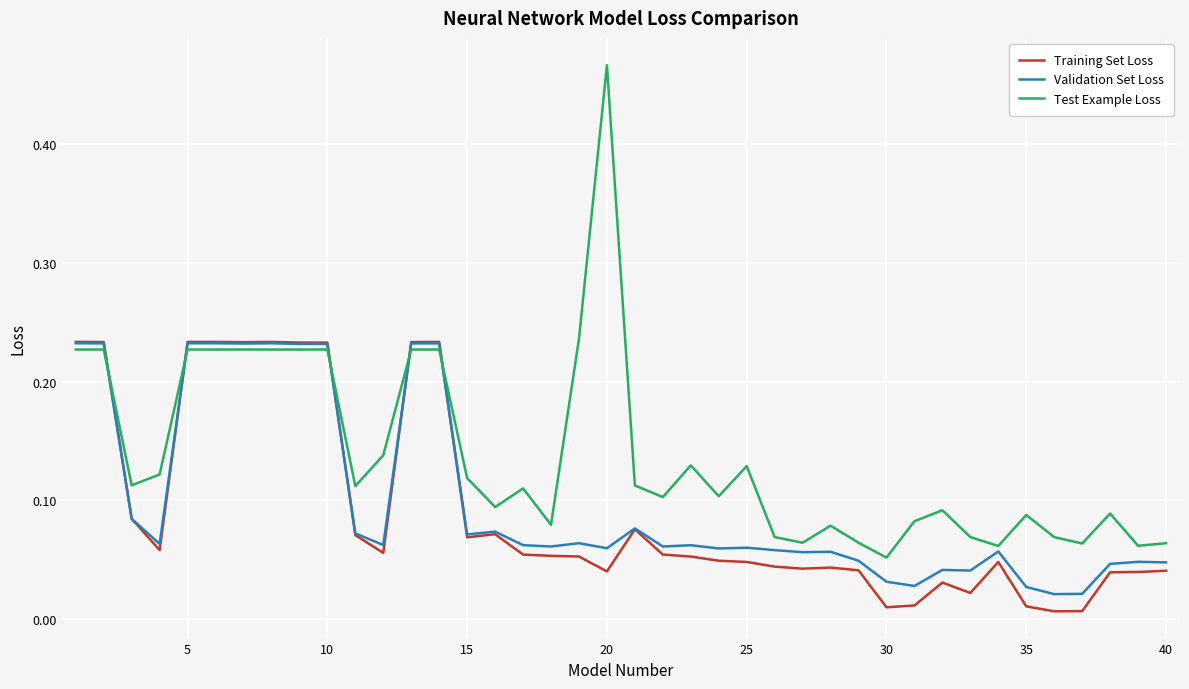

Which series has the largest total across all categories?

Test Example Loss